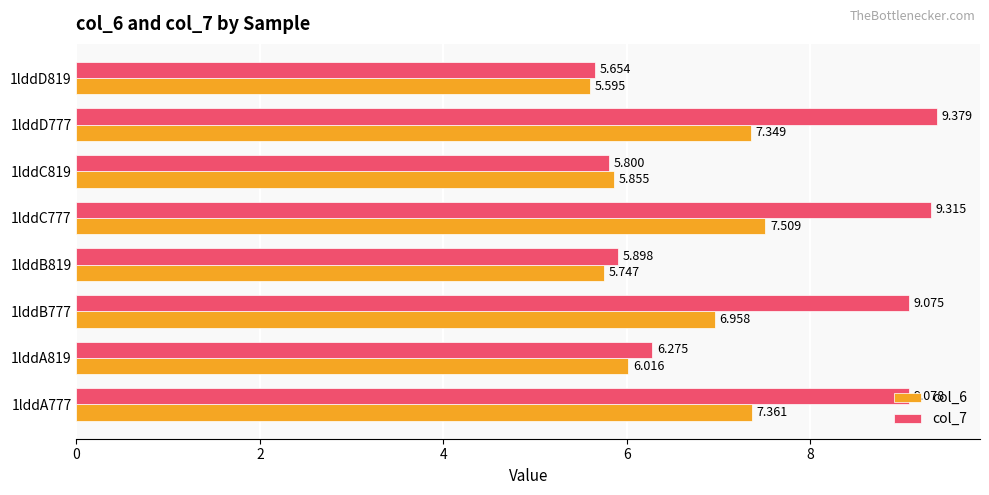

Where is col_6 nearest to the value 6?

1lddA819